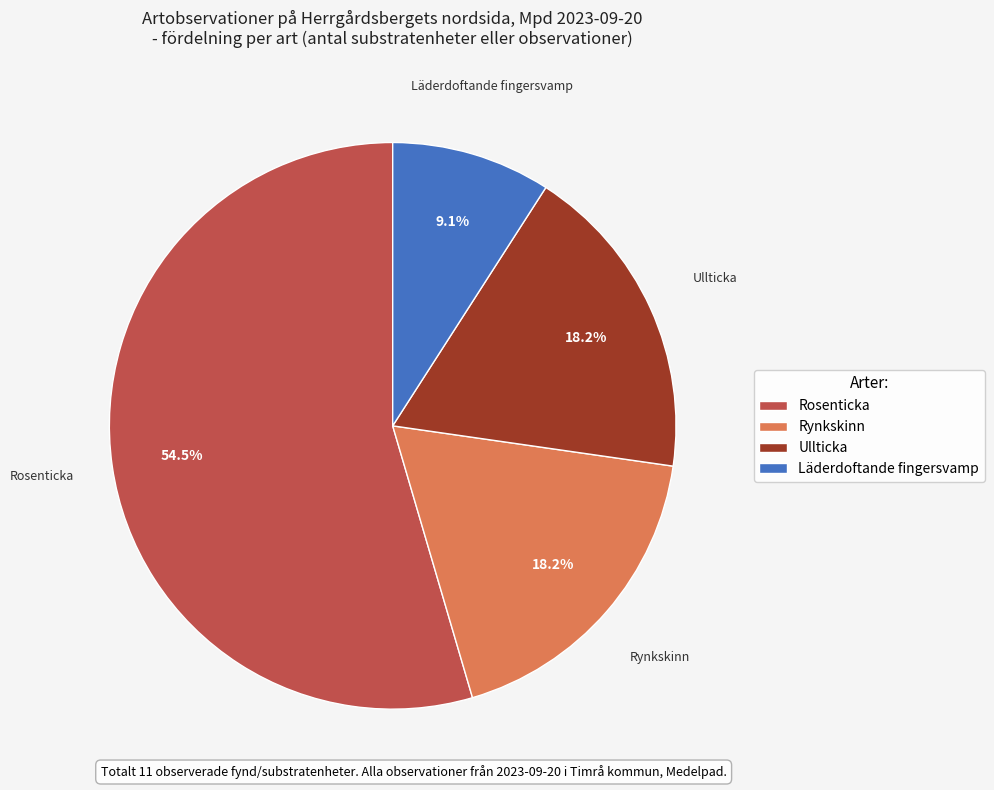

Combined, what portion of the pie is Ullticka and Rosenticka?

72.7%